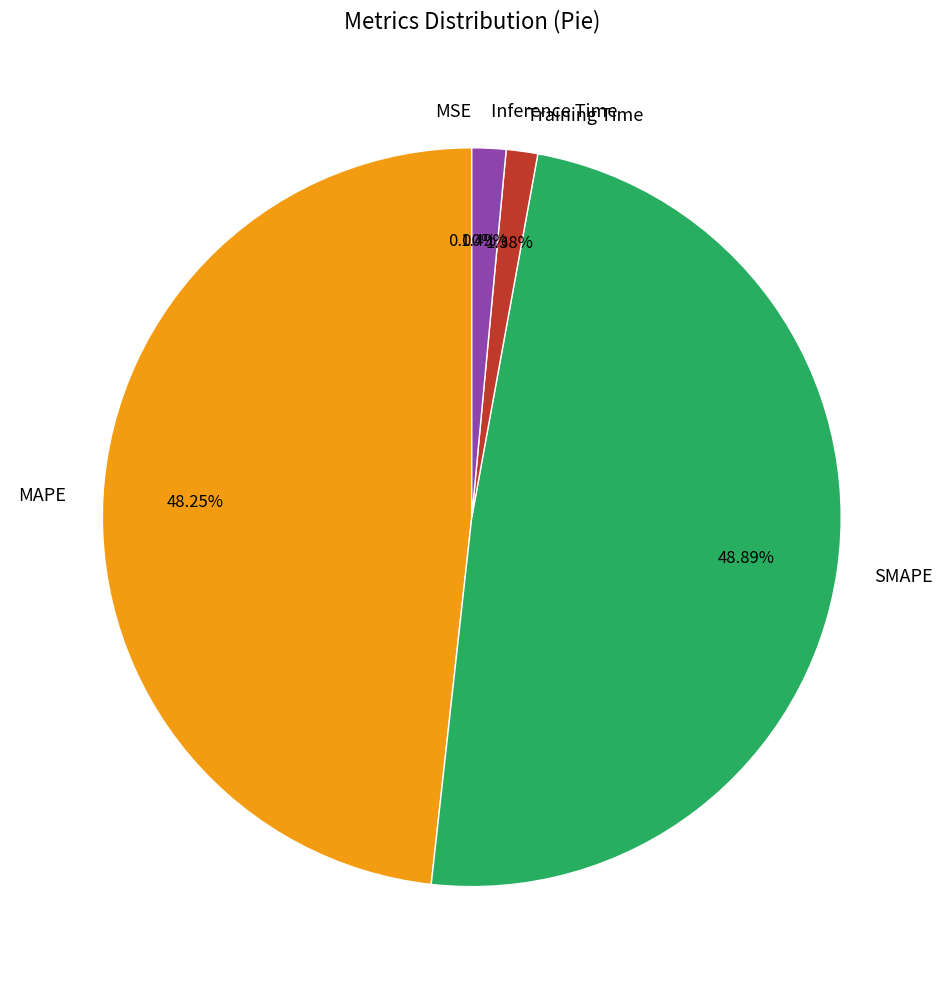

To the nearest percent, what is the difference between the largest and smallest slice percentages?

49%